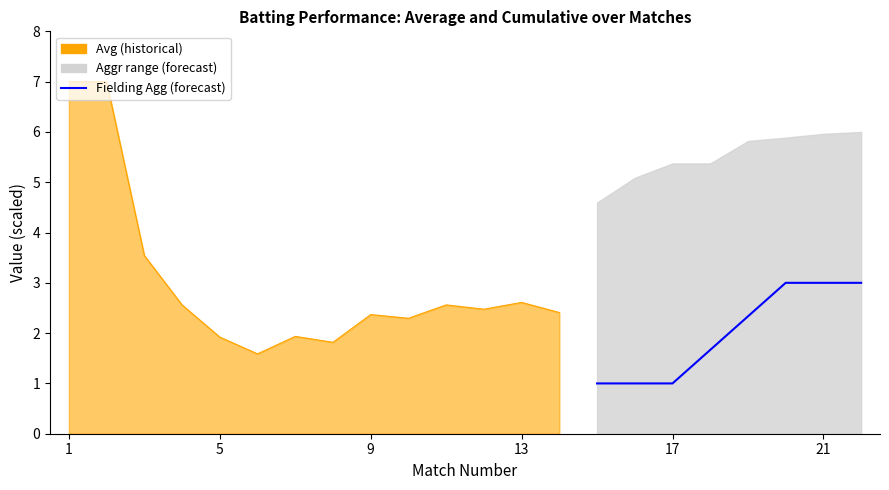

True or false: the data shows 0.7 at 13.

False